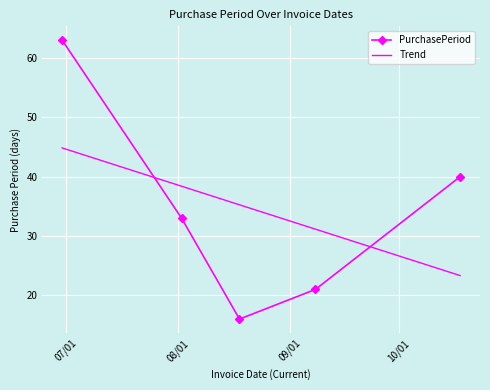

True or false: the data has more than 0 interior local peaks.

False